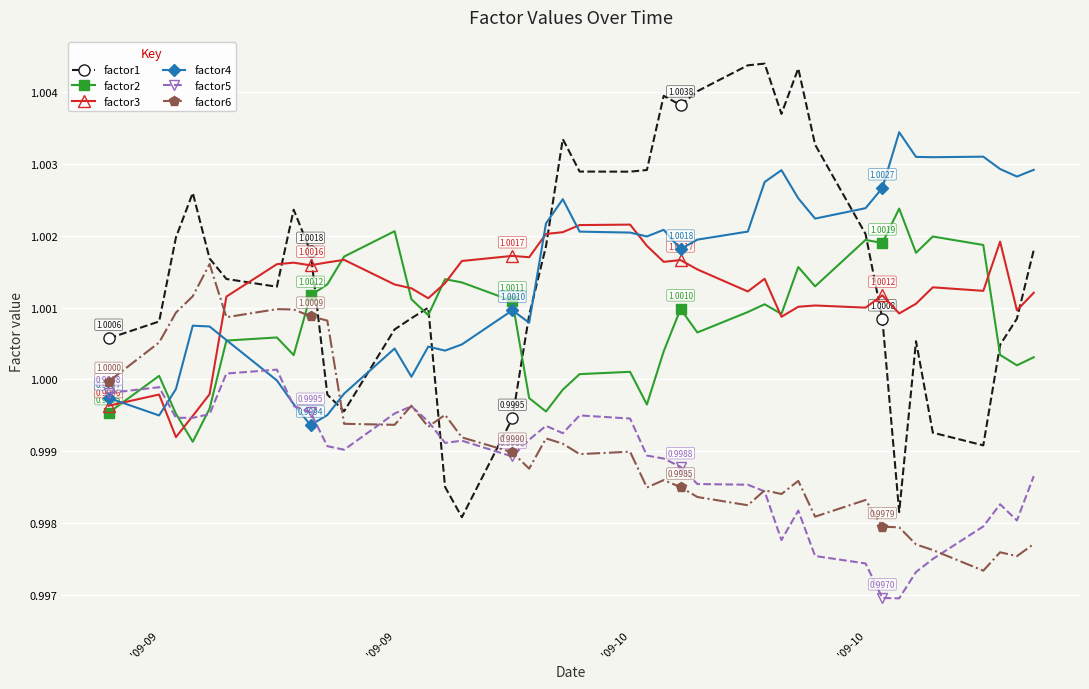

Which series has the largest range (max minus min)?

factor1